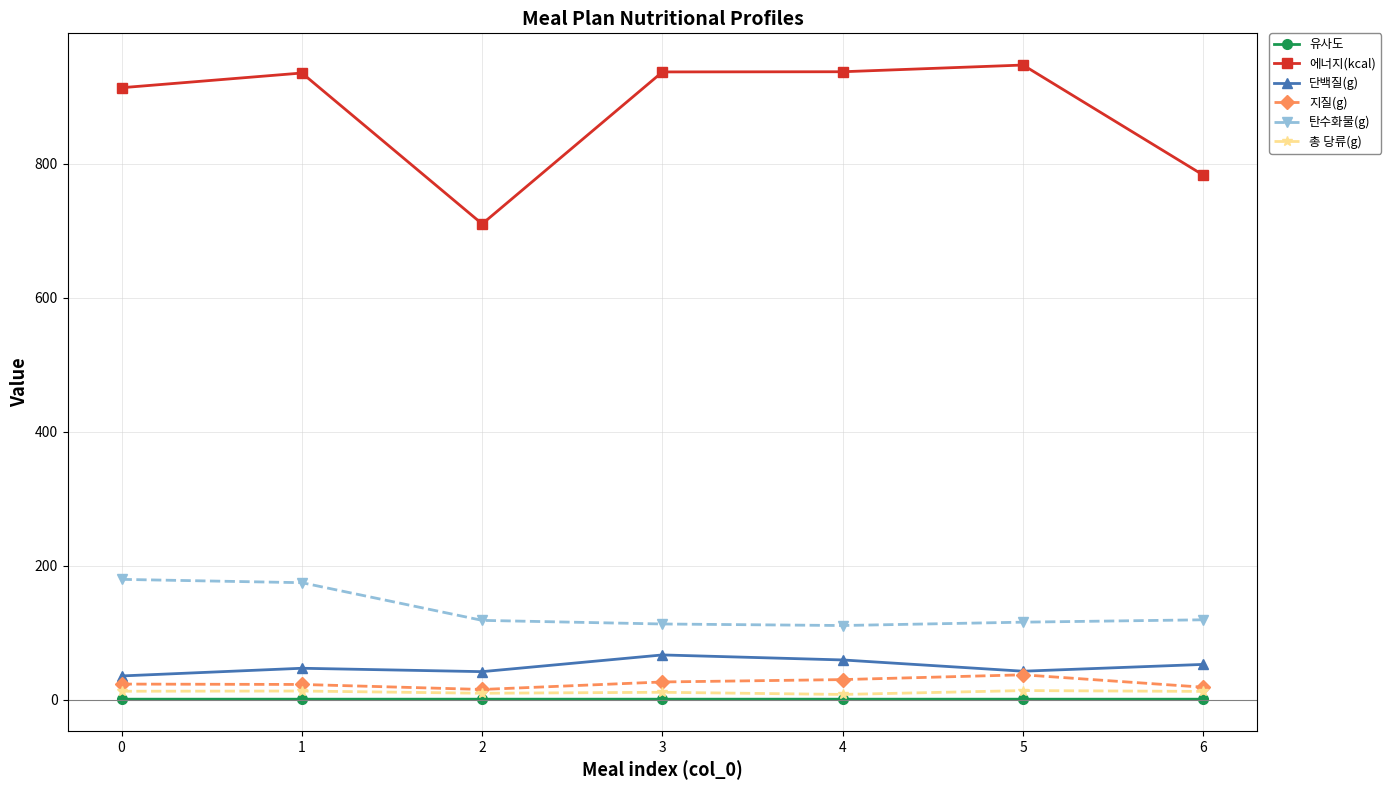

What is the value of the 지질(g) point at the 2nd from the left?

23.0